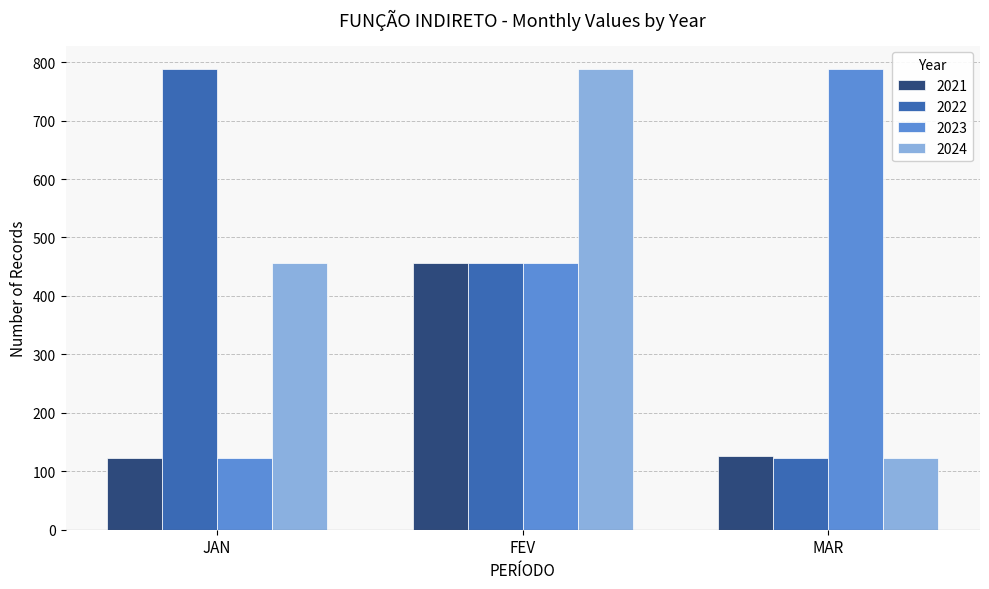

What is the smallest value displayed?

123